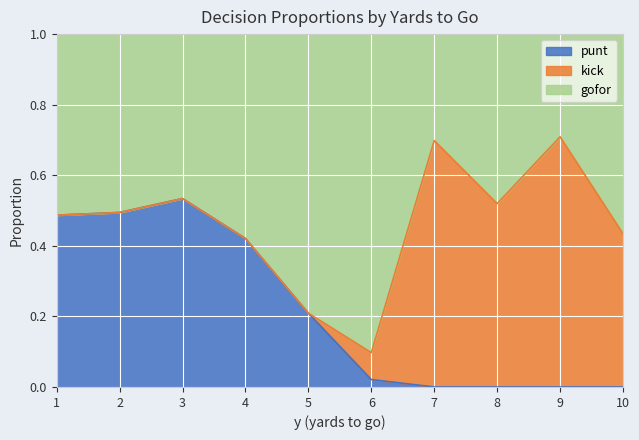

Between 8 and 21, which series saw the biggest shift?

kick